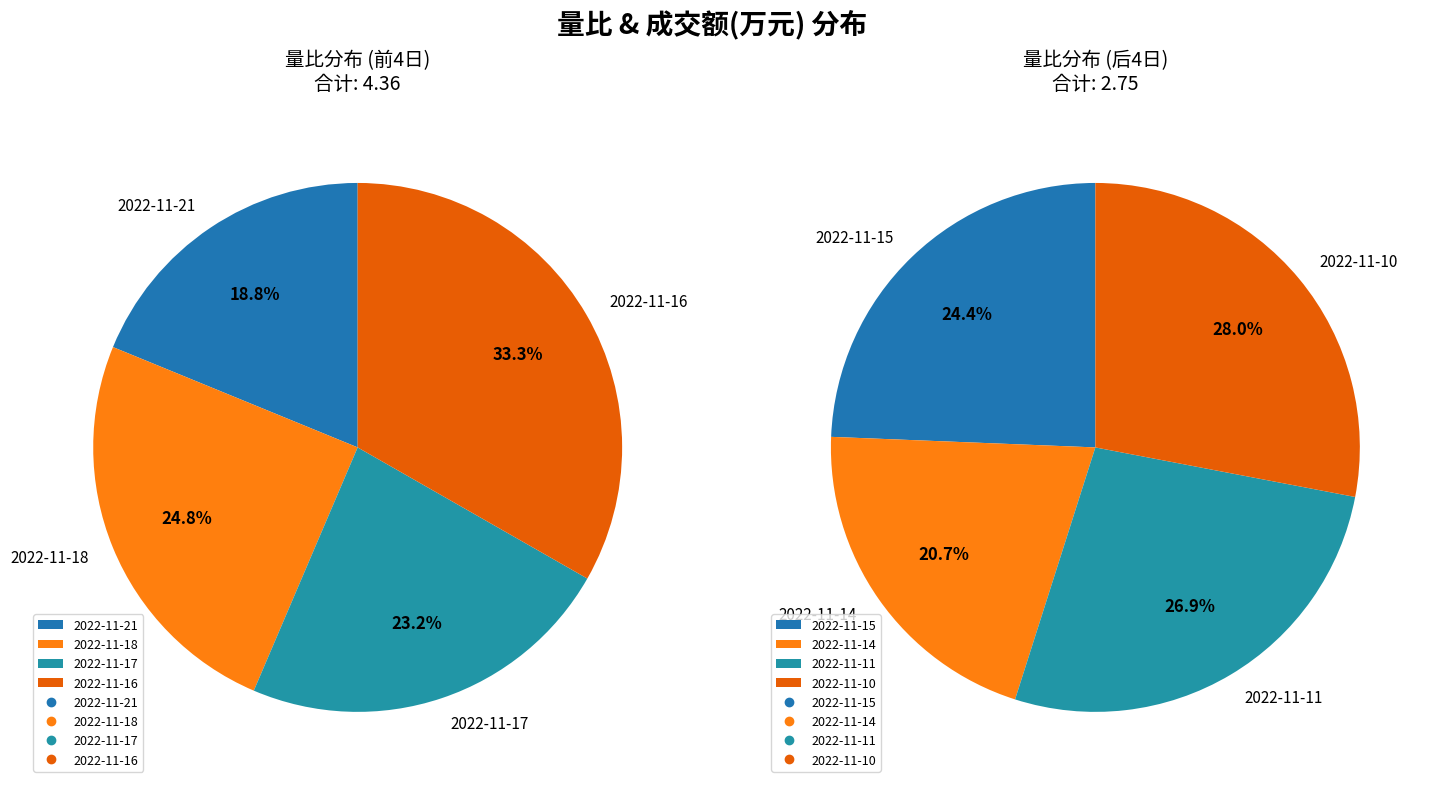

Which has a higher value, 2022-11-17 or 2022-11-16?

2022-11-16